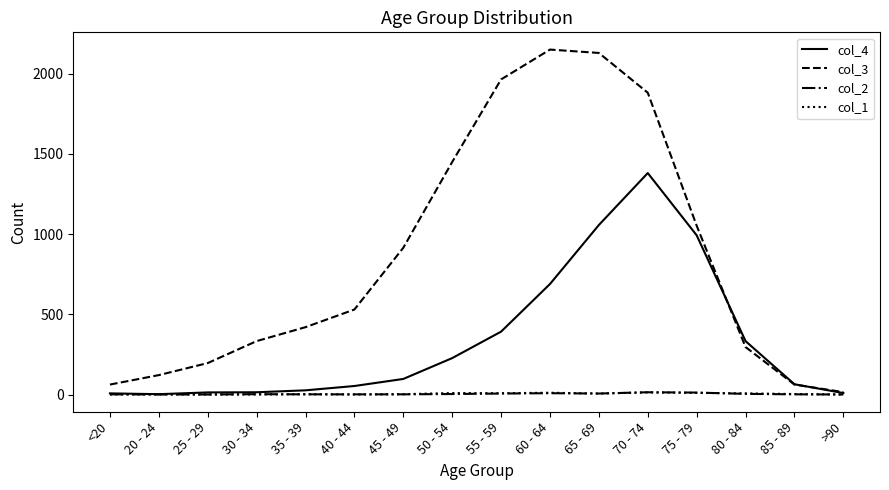

Is the value of col_1 at 35 - 39 greater than the value of col_3 at 30 - 34?

No